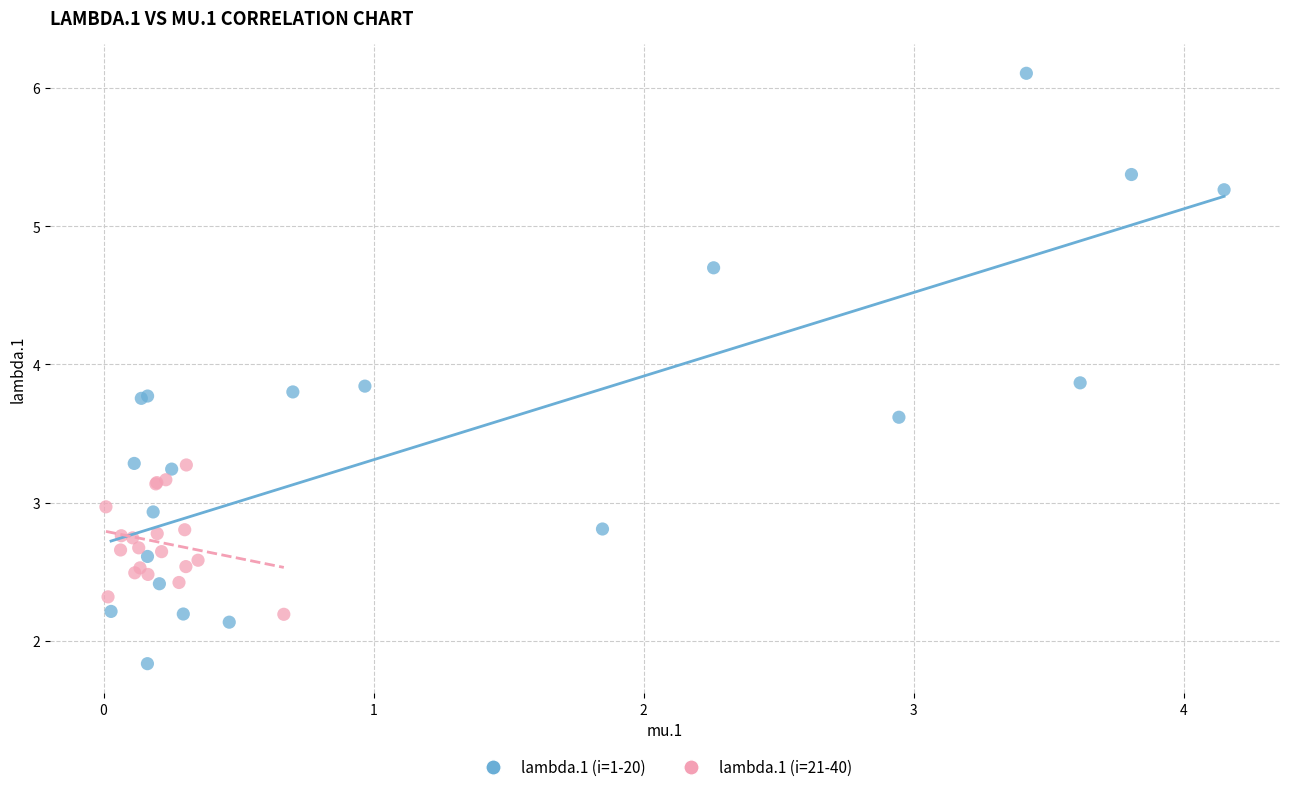

Which series contains the highest Y value?

lambda.1 (i=1-20)